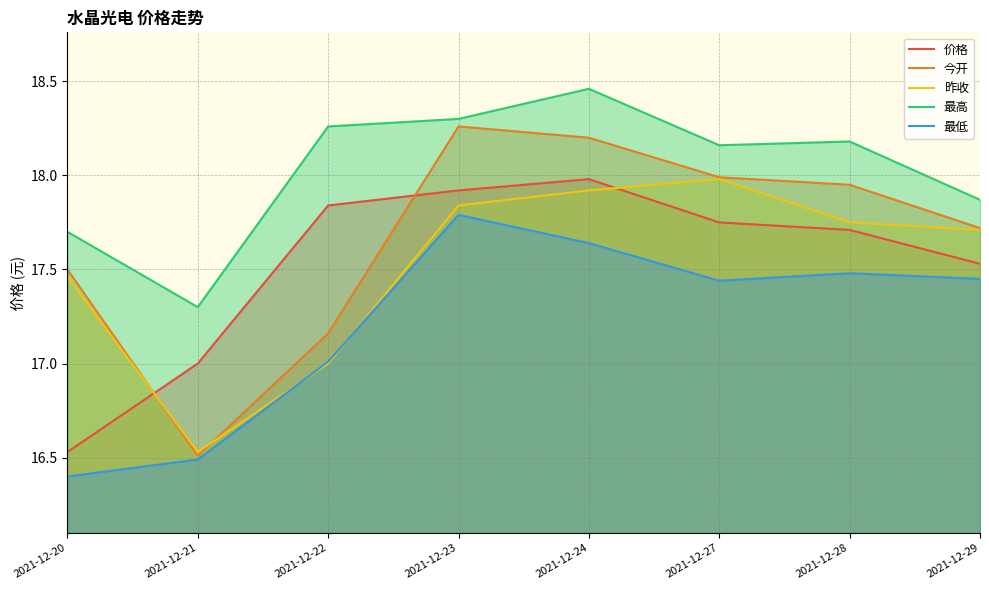

True or false: 今开 has more than 1 points higher than both neighbors.

False